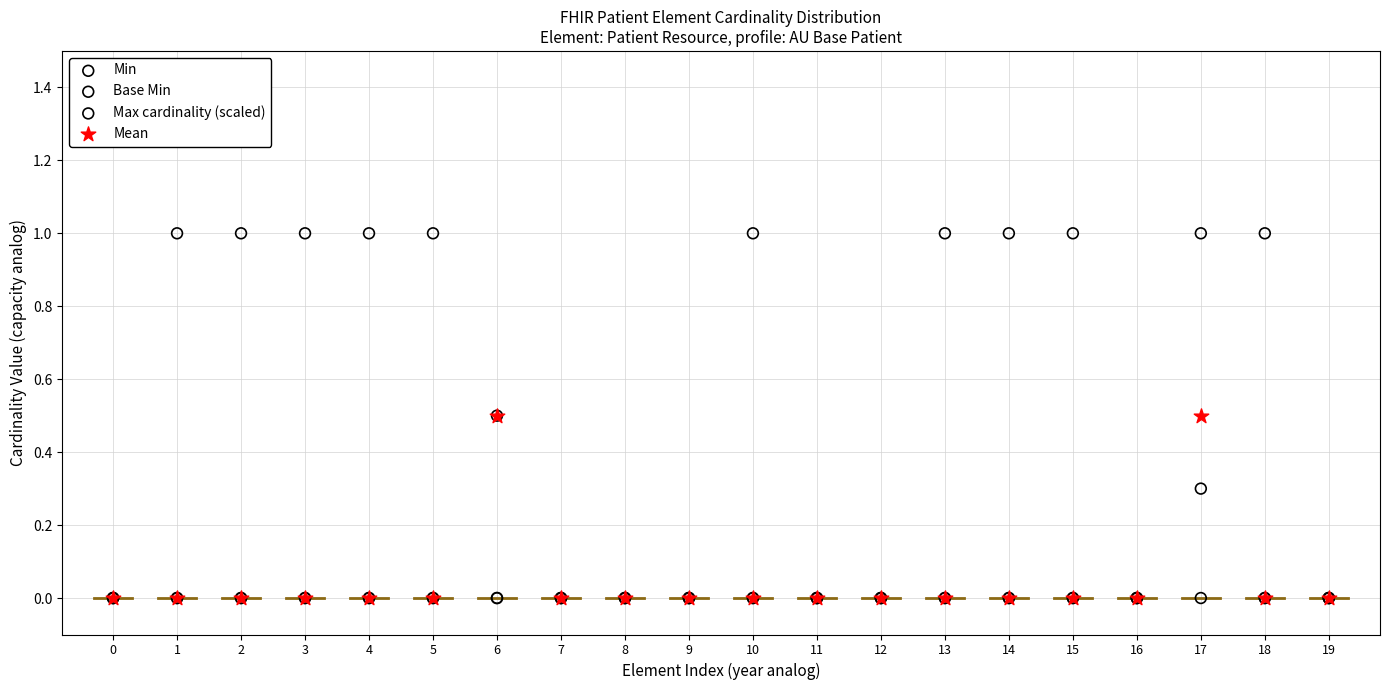

What are all the series names shown in the legend?

Min, Base Min, Max cardinality (scaled), Mean